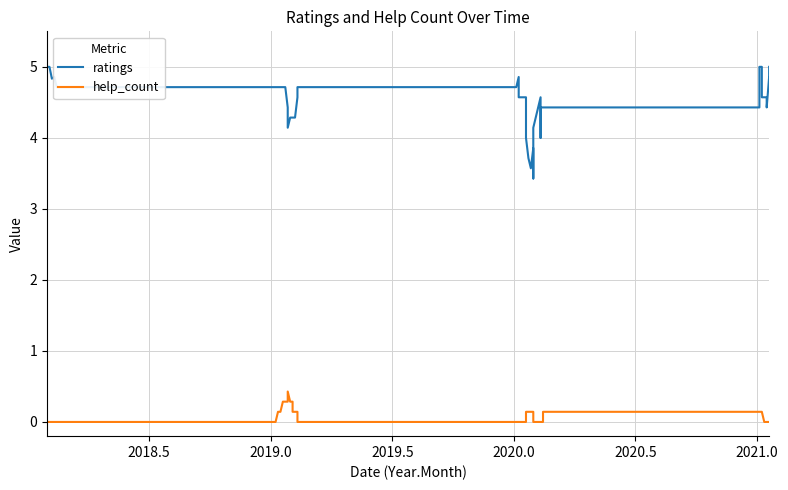

True or false: ratings has more than 1 points higher than both neighbors.

False